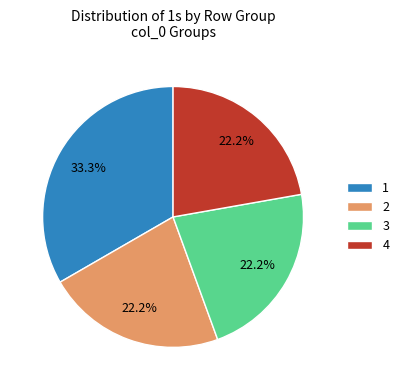

Does 2 account for over 50% of the chart?

No